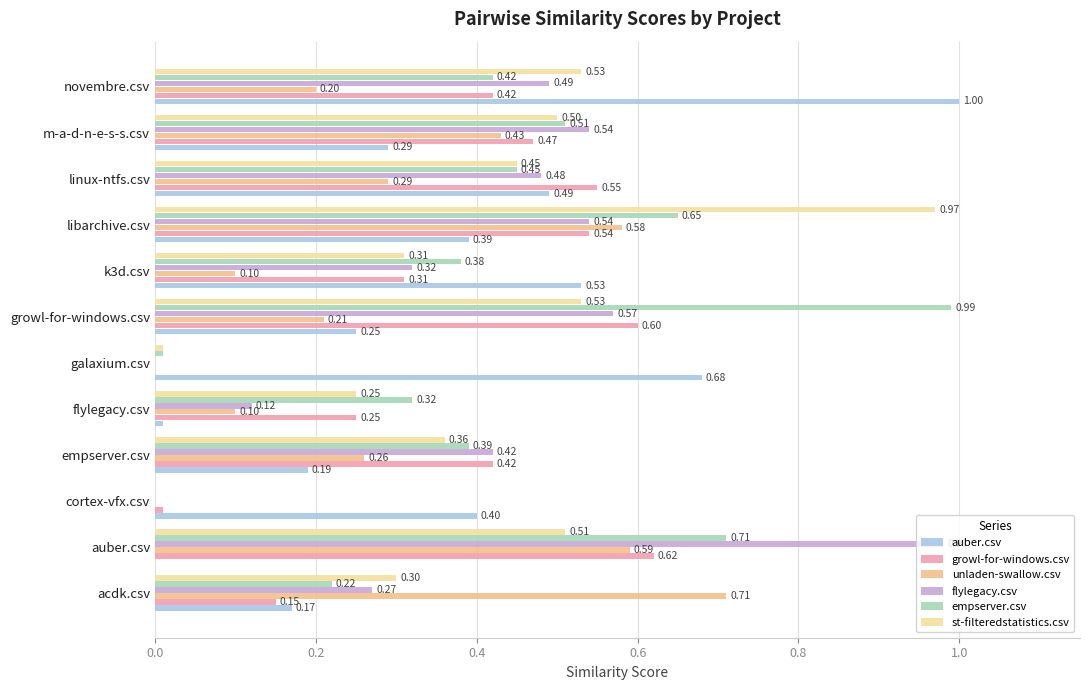

Which series has the widest spread of values?

auber.csv